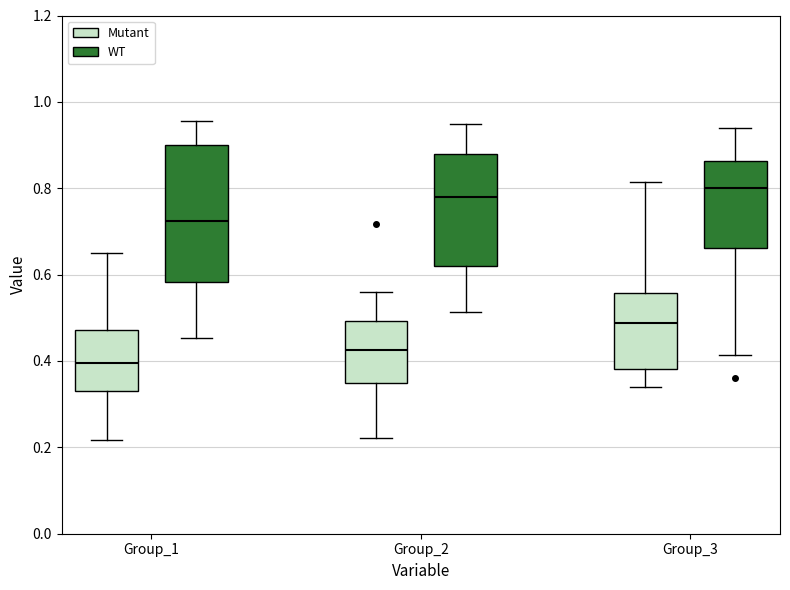

Which box has the highest median line?

Group_3 (WT)